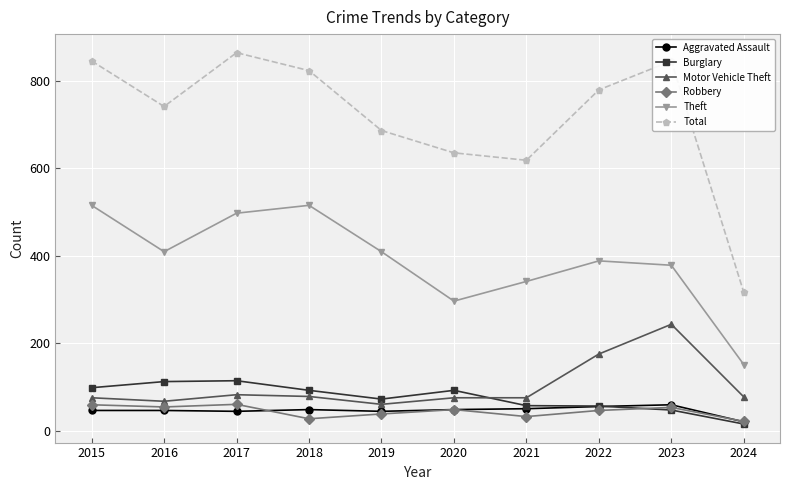

True or false: Total and Robbery intersect in this chart.

False